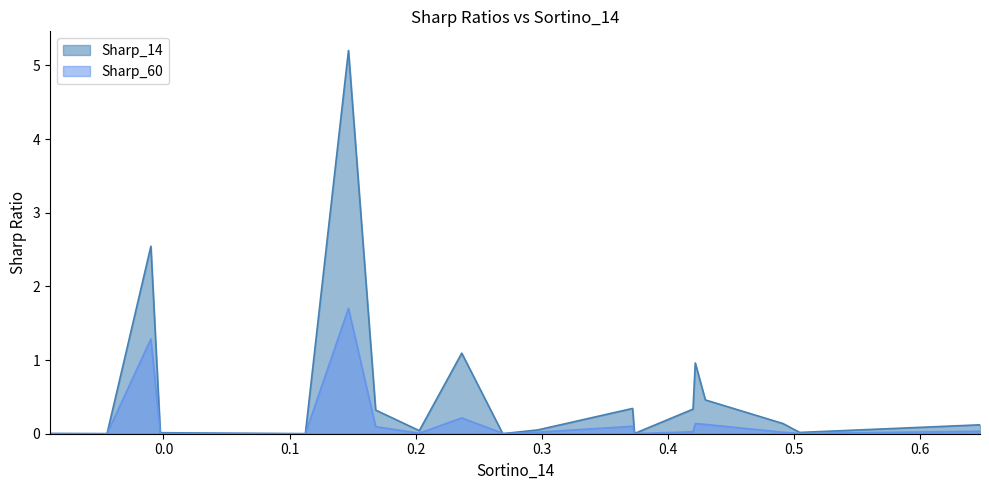

Which series has the largest total across all categories?

Sharp_14